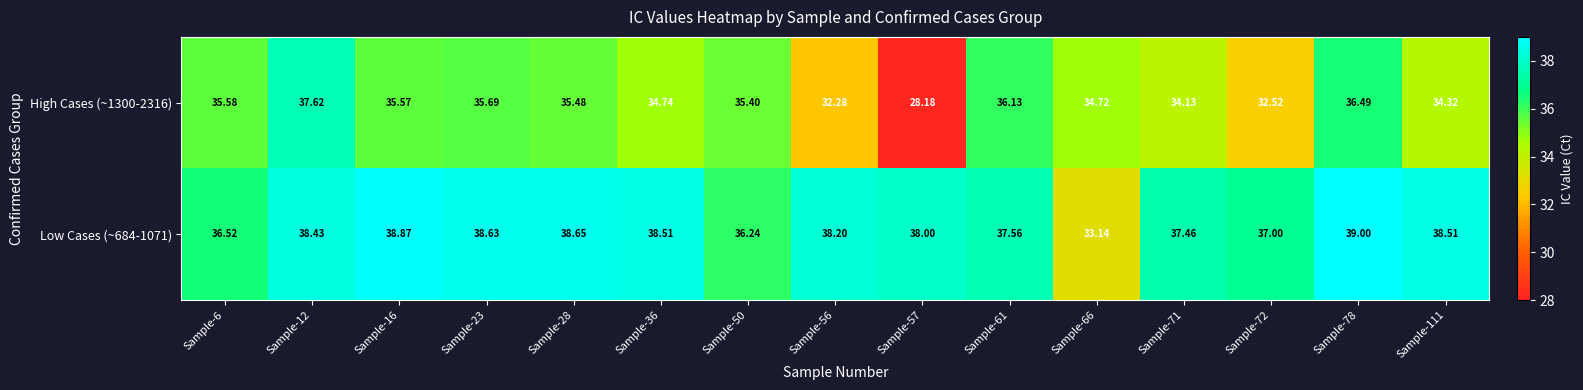

Is the value of Low Cases (~684-1071) at Sample-12 greater than the value of High Cases (~1300-2316) at Sample-6?

Yes